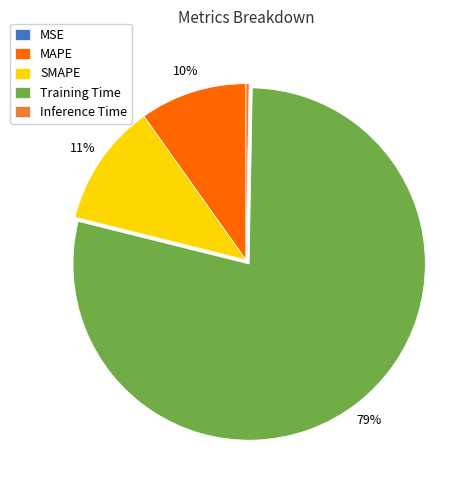

True or false: MAPE accounts for 10% of the total.

True